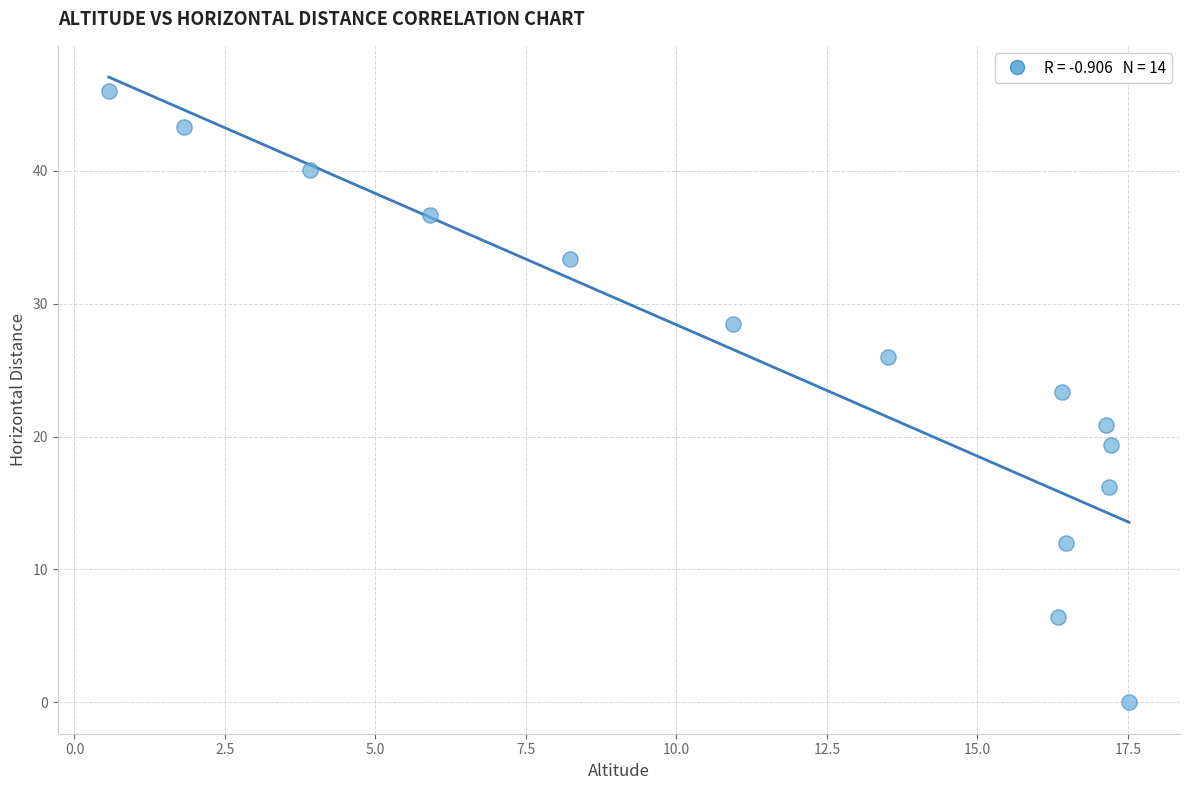

What is the range of Y values (max minus min)?

46.0